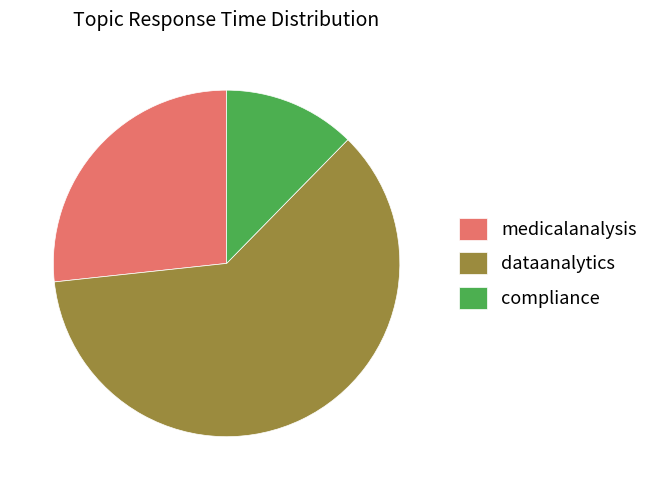

How many slices are in this pie chart?

3